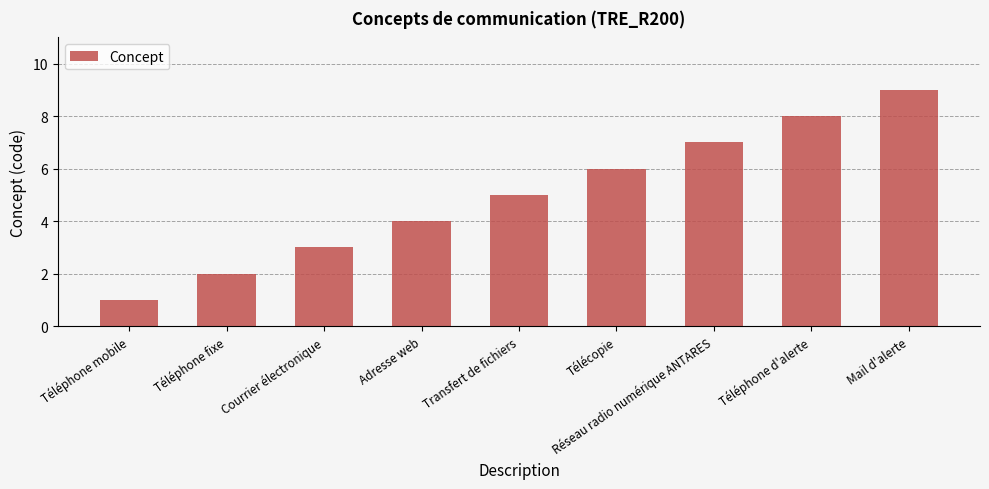

True or false: the data shows 5 at Transfert de fichiers.

True